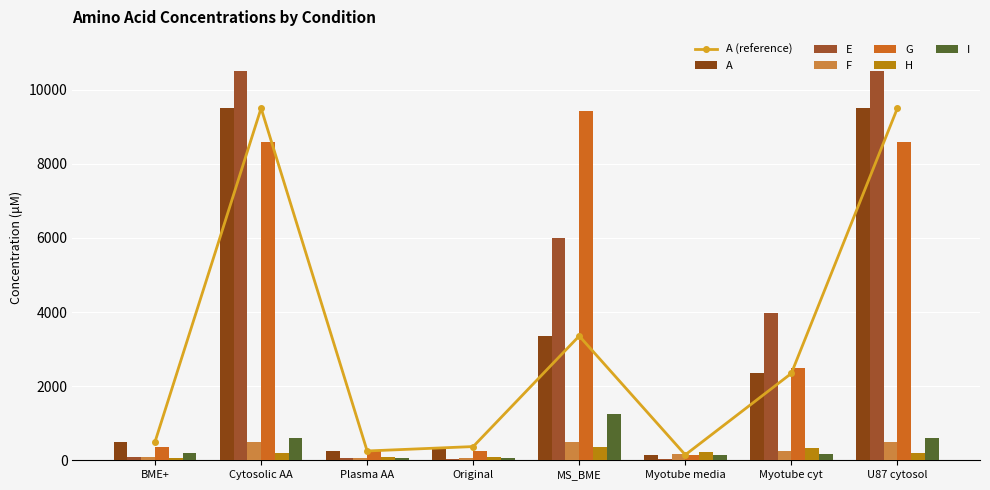

Are the bars grouped side by side (vs. stacked)?

Yes